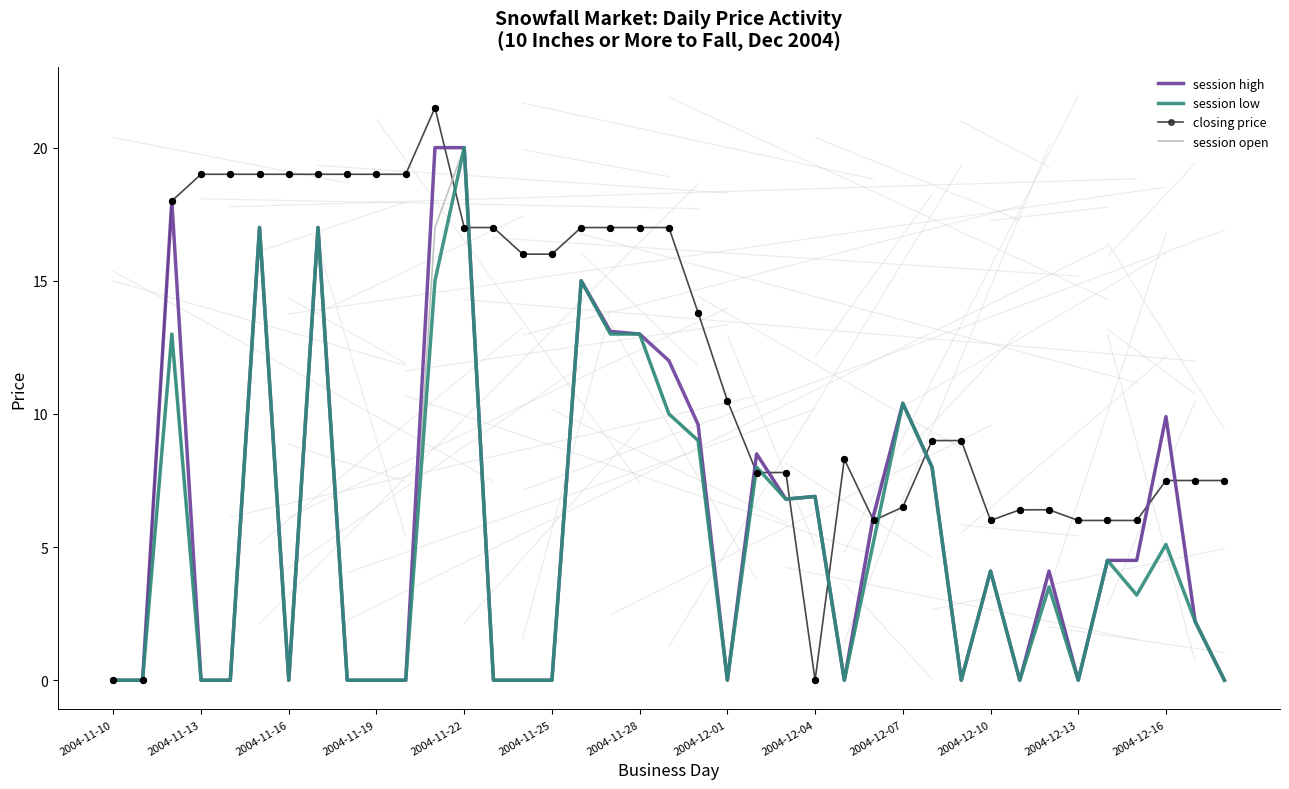

What is the maximum value for closing price?

21.5